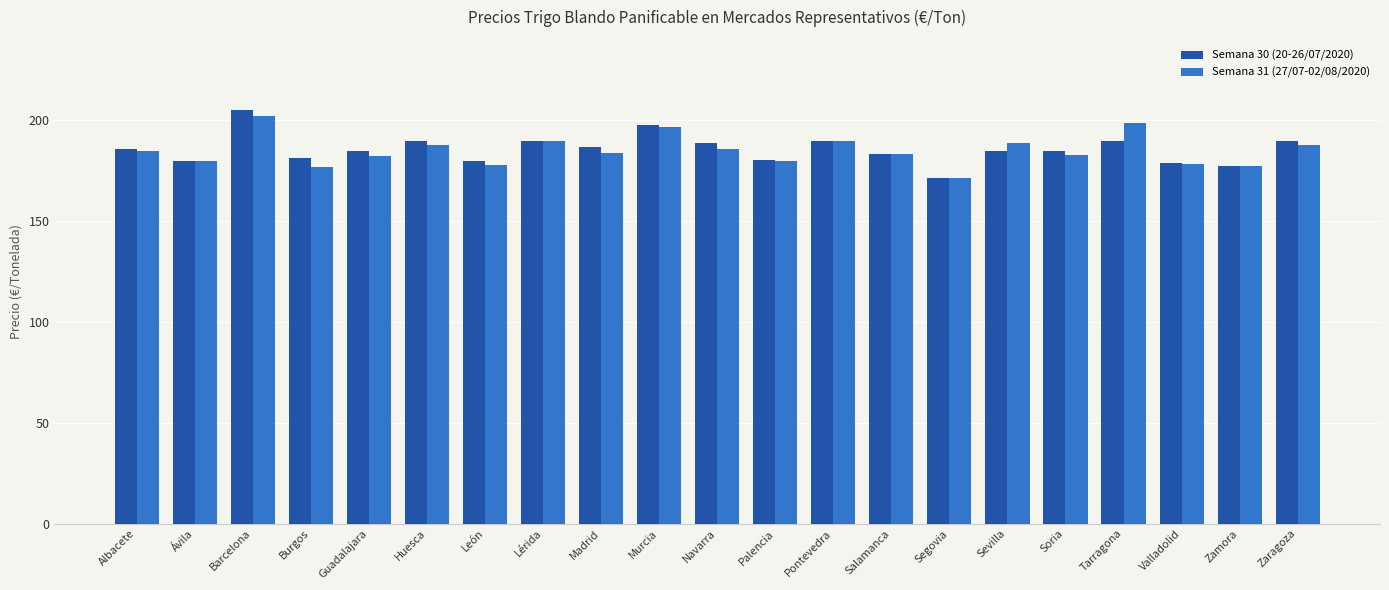

What is the spread (max minus min) of values at Burgos?

4.6